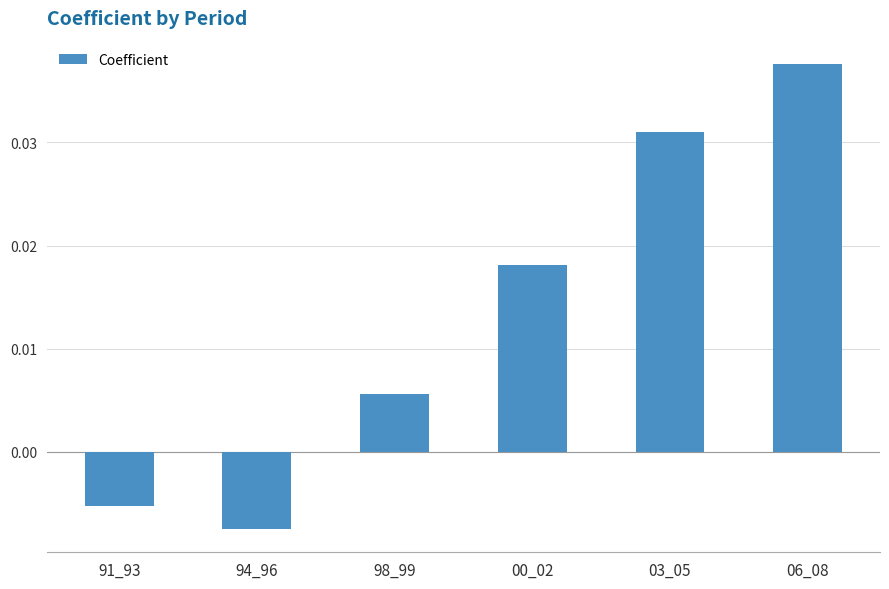

How many data points does each series have?

6